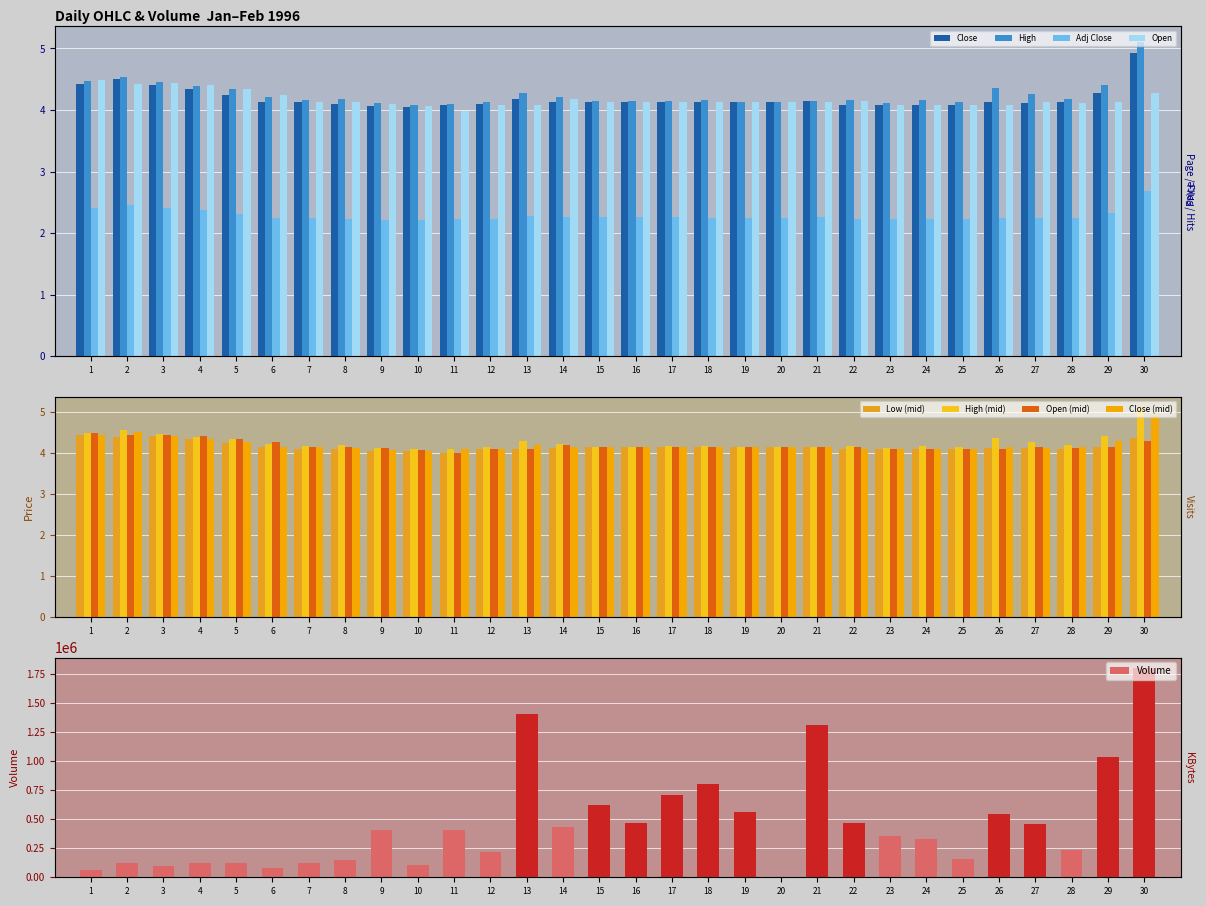

What value does the High series have at 11?

4.1